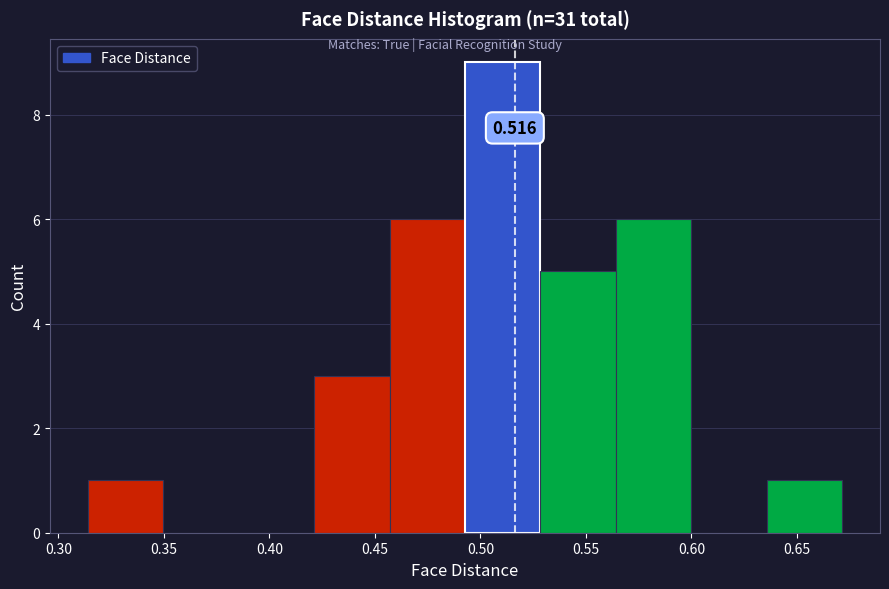

Which range on the x-axis has the tallest bar?

0.495 to 0.530